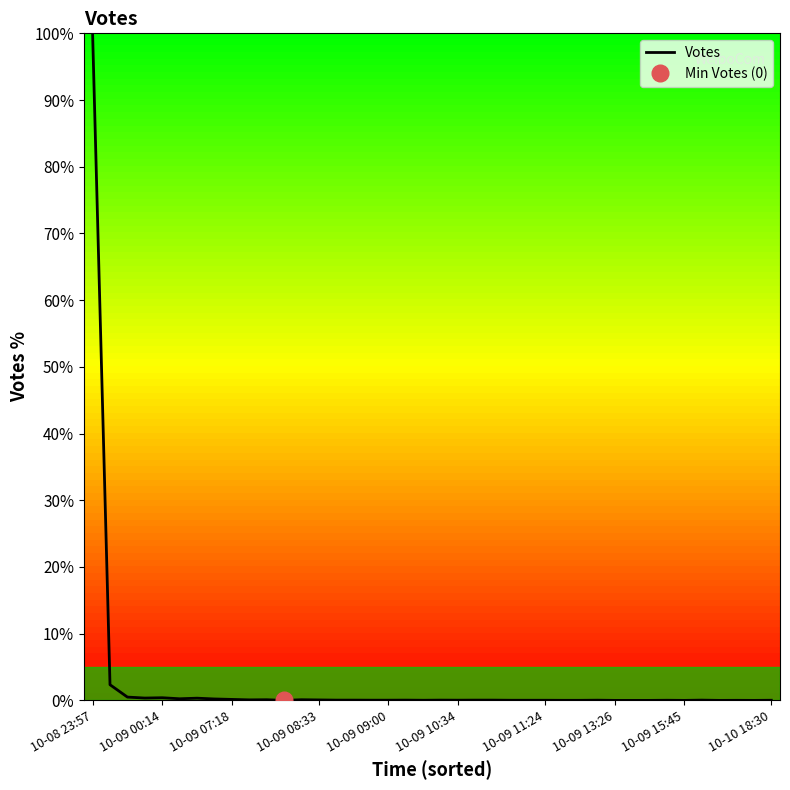

What is the sum of all values?

105.4